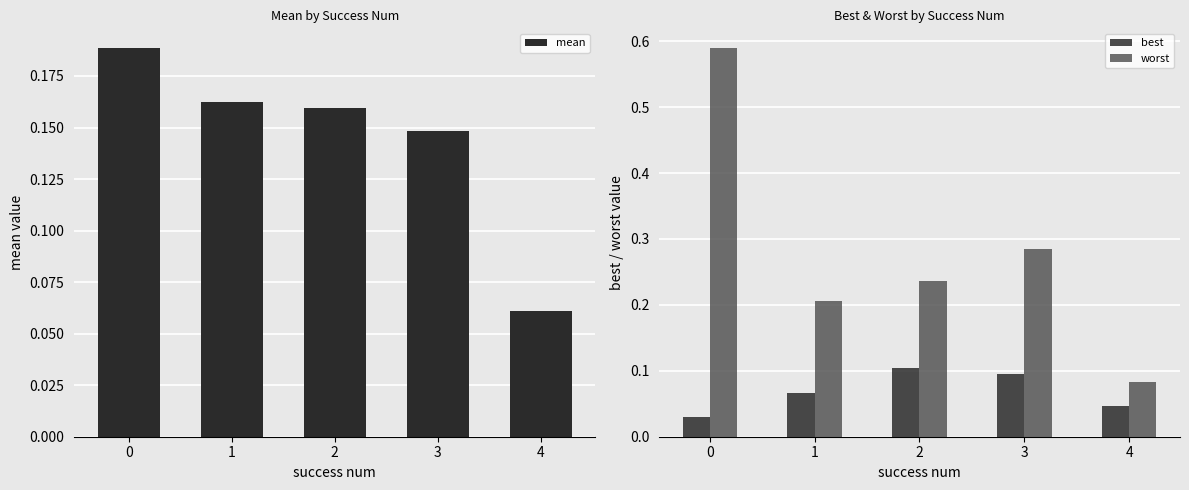

List the series in order of their overall mean, lowest first.

best, mean, worst